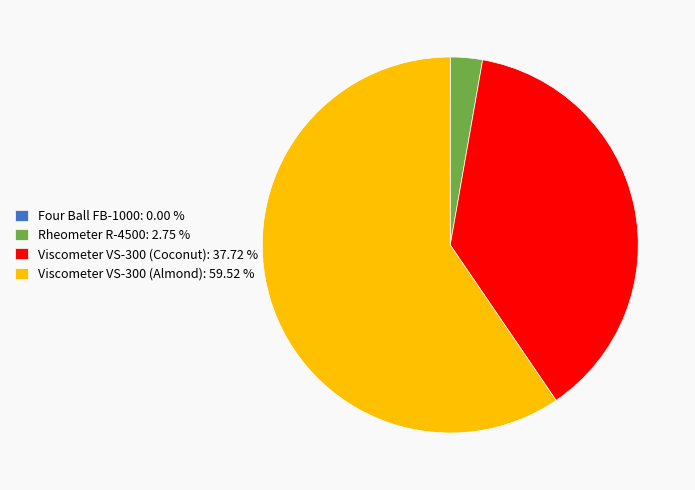

Combined, do Viscometer VS-300 (Almond): 59.52 % and Viscometer VS-300 (Coconut): 37.72 % account for over 50%?

Yes